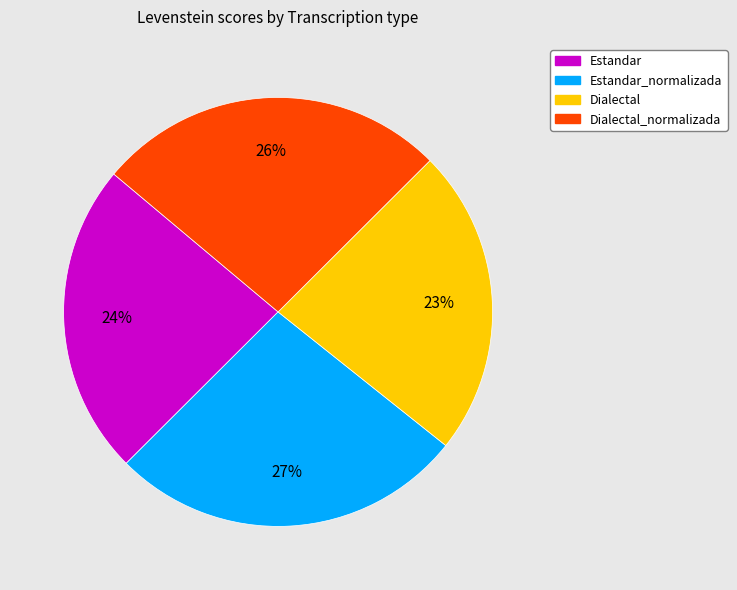

What percentage is the Estandar slice, to the nearest percent?

24%